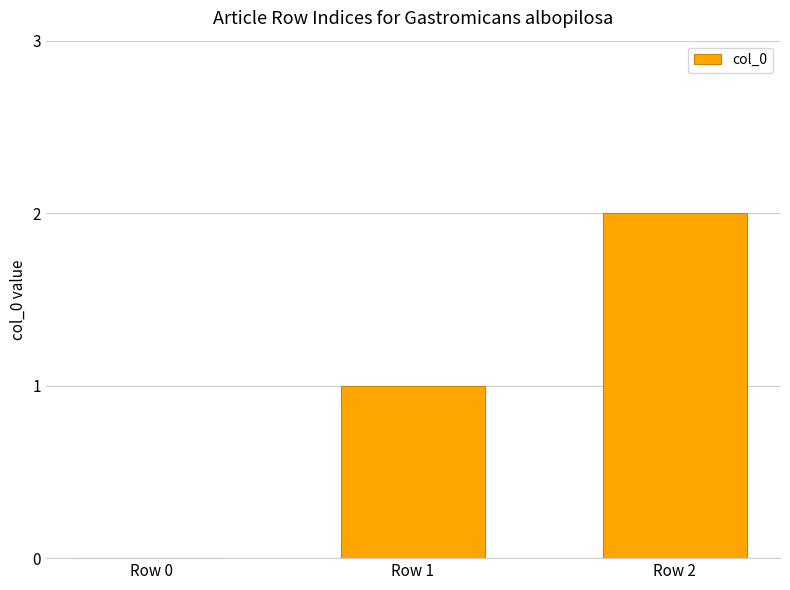

The value at Row 0 is 1. True or false?

False